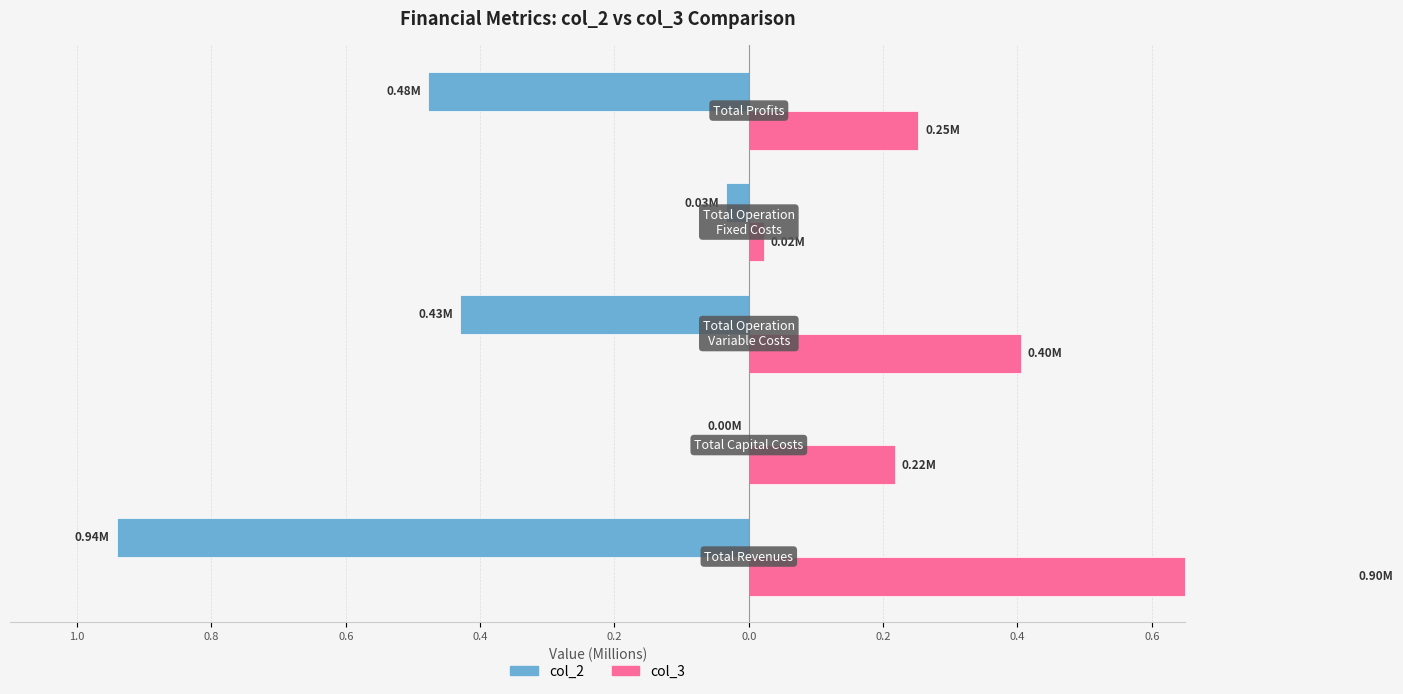

The col_3 series shows 0.0 at 0.6. True or false?

False